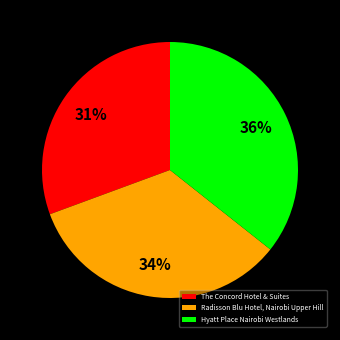

What percentage is the The Concord Hotel & Suites slice, to the nearest percent?

31%